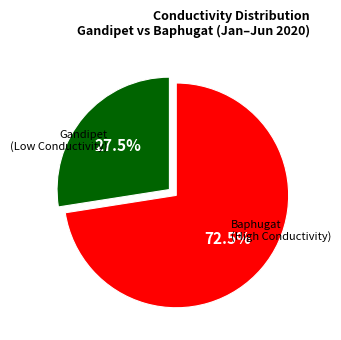

Is there a majority slice in this chart?

Yes